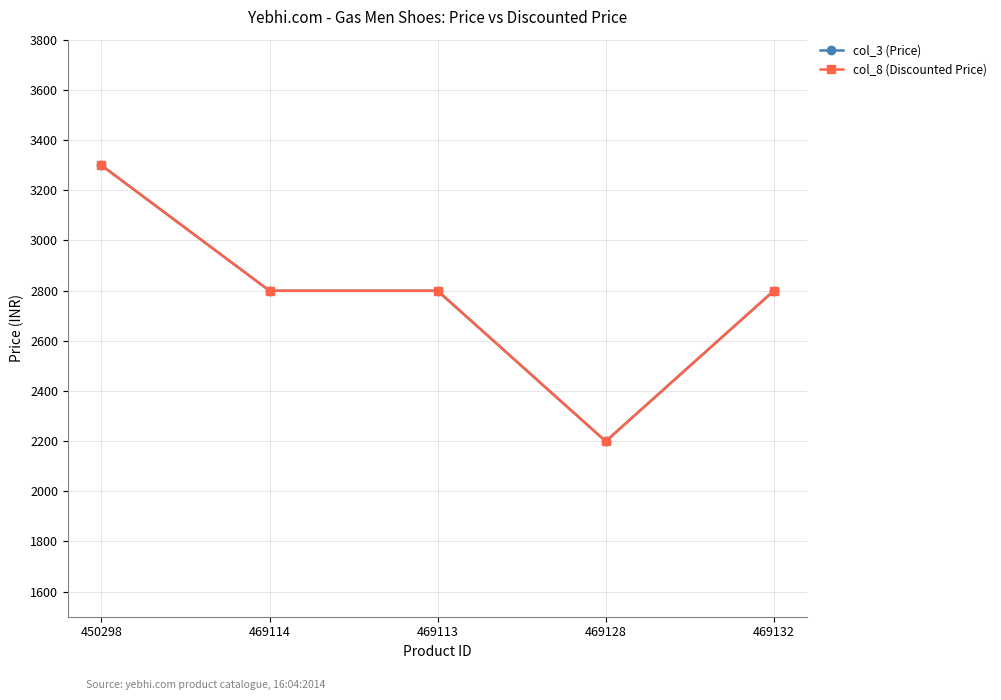

Does the chart have visible grid lines?

Yes